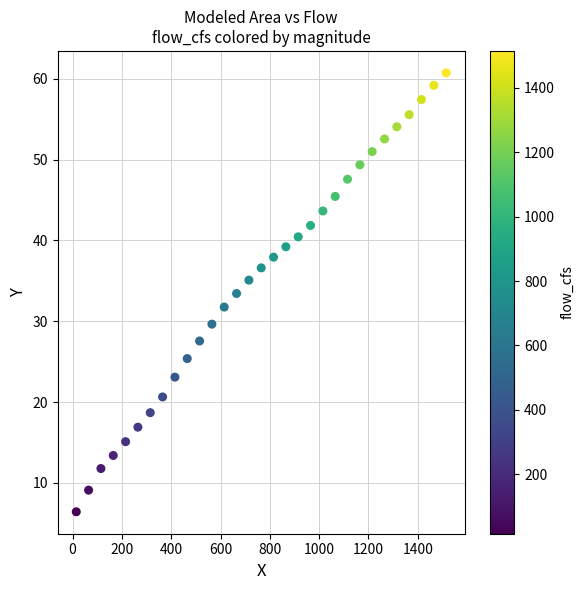

What is the range of Y values (max minus min)?

54.3